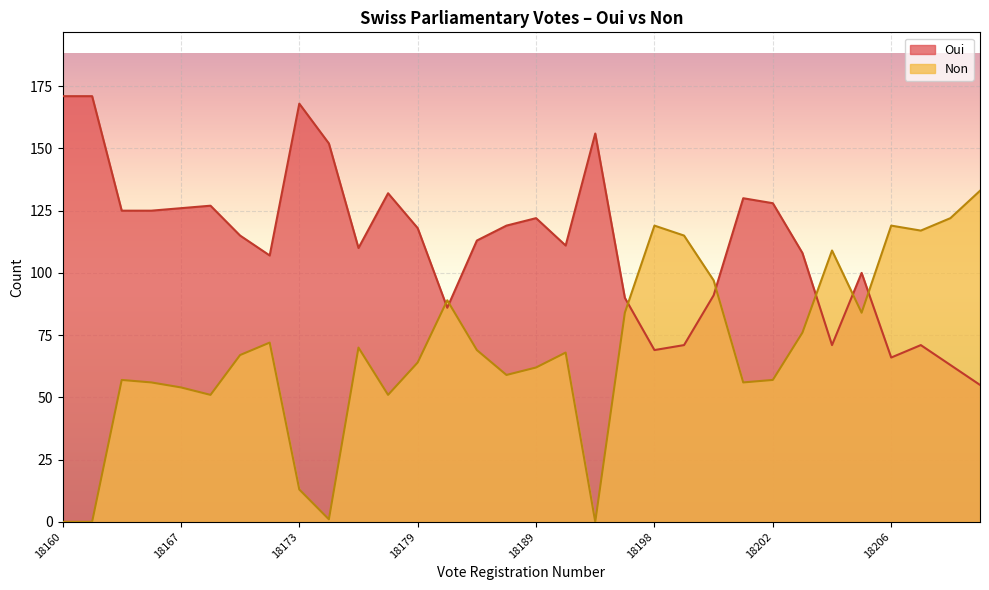

List the series in order of their peak value, lowest first.

Non, Oui